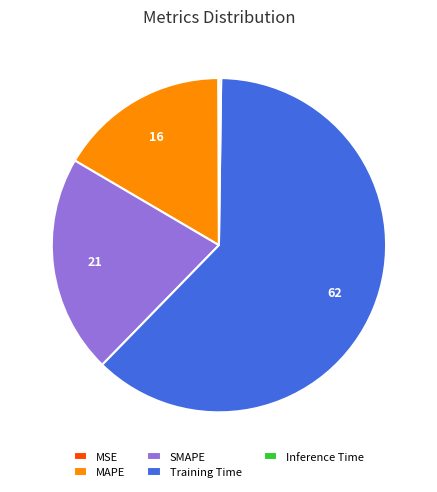

Combined, do Training Time and SMAPE account for over 50%?

Yes